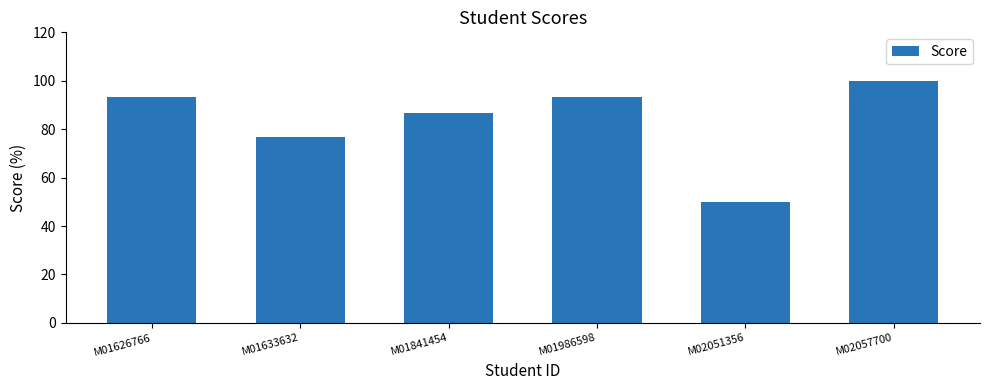

What is the change in value from M01841454 to M02051356?

-36.7